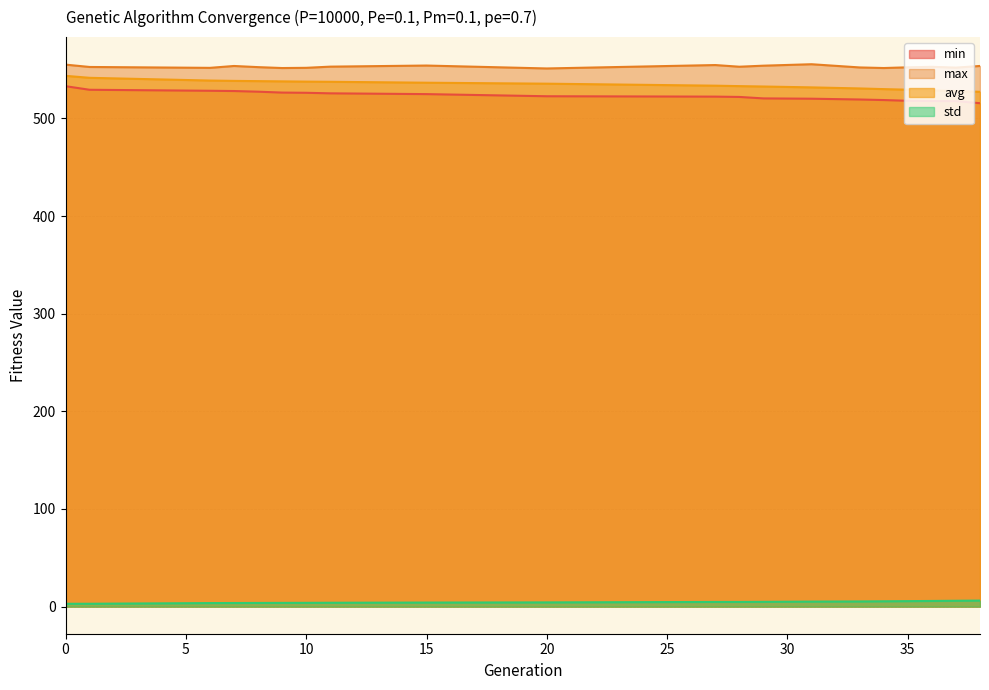

What is the difference between the maximum and second lowest values in the avg series?

15.6